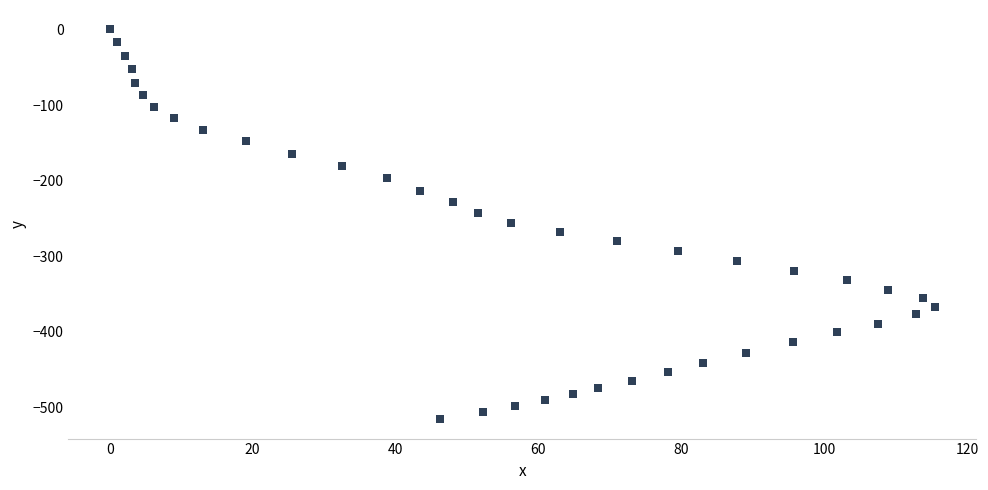

What is the range of Y values (max minus min)?

515.7